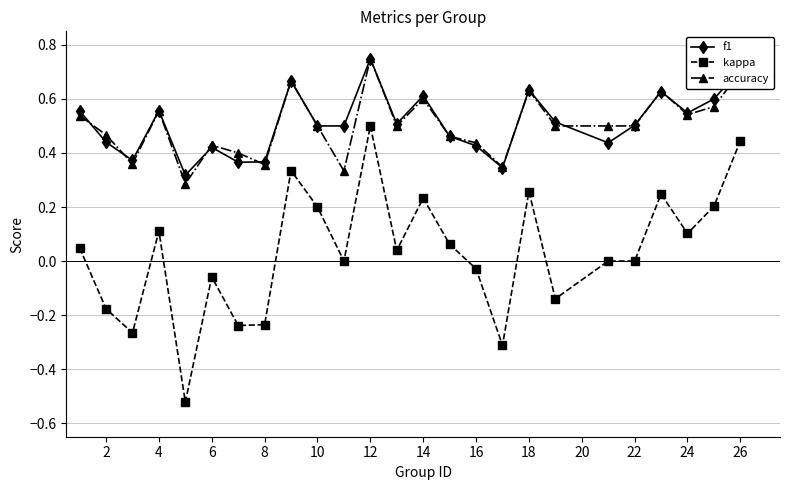

True or false: kappa and f1 intersect in this chart.

False